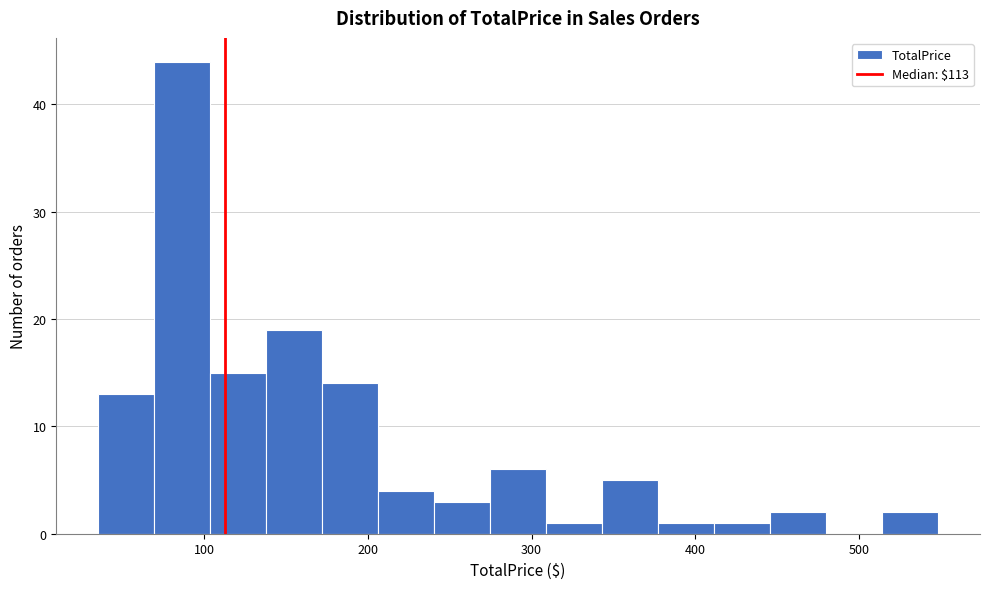

Read against the x-axis, roughly where is the centre of the tallest bar?

90